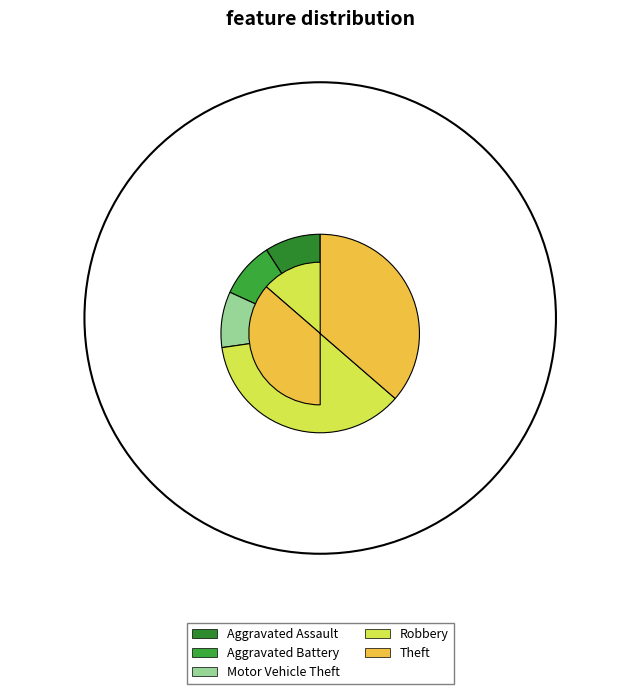

Count the number of slices in the pie.

5